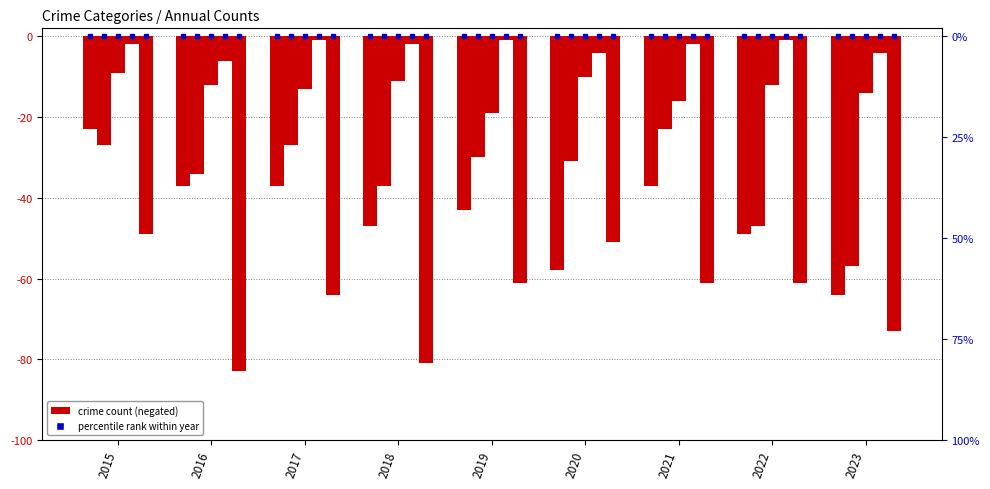

The value of Aggravated Battery at 2020 is -20. True or false?

False